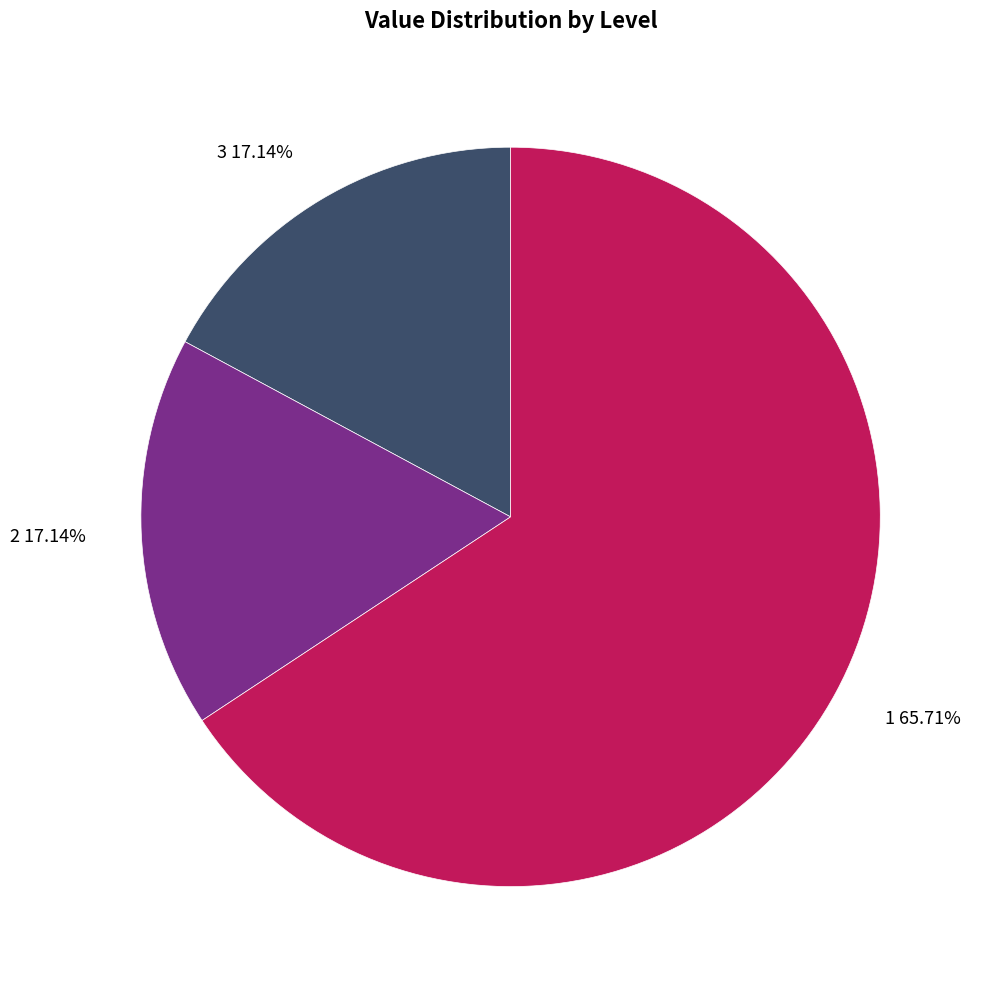

Combined, do 1 65.71% and 3 17.14% account for over 50%?

Yes